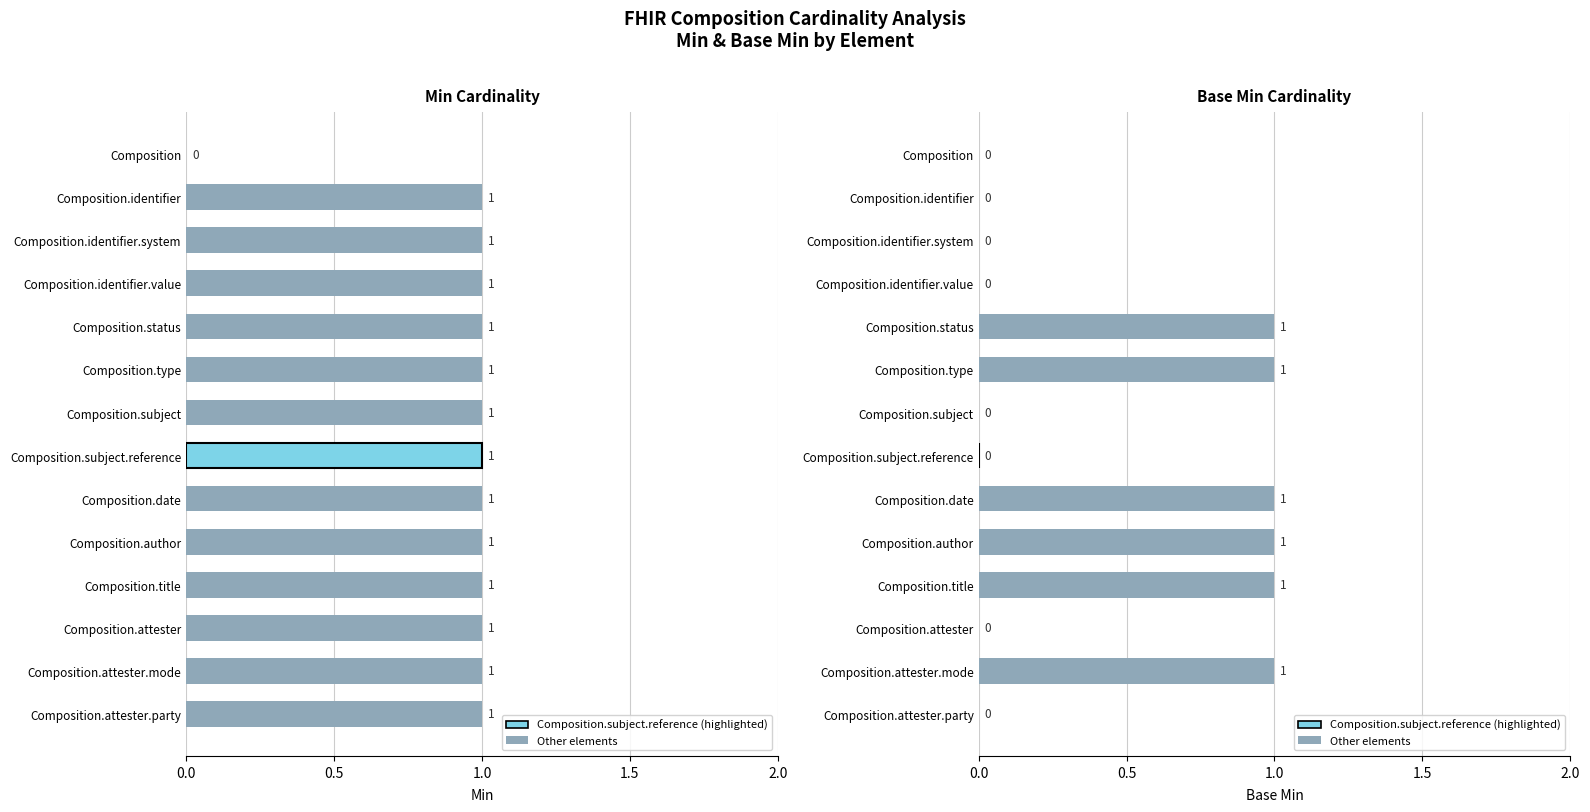

True or false: Base Min has a value of 1 at Composition.attester.party.

False